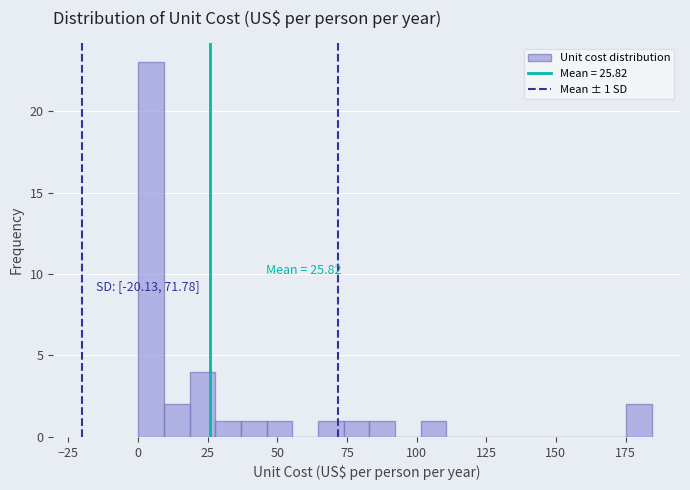

Around what value on the x-axis is the tallest bar? Give the approximate position of its centre, as read against the axis.

5